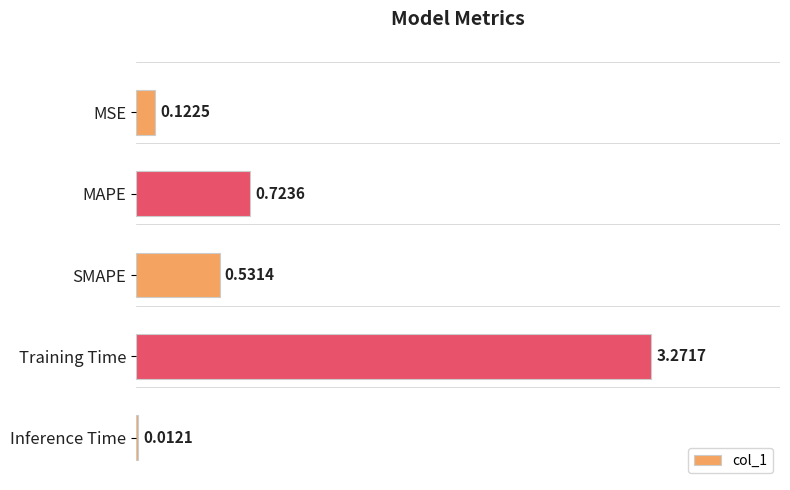

What is the sum of all values?

4.7